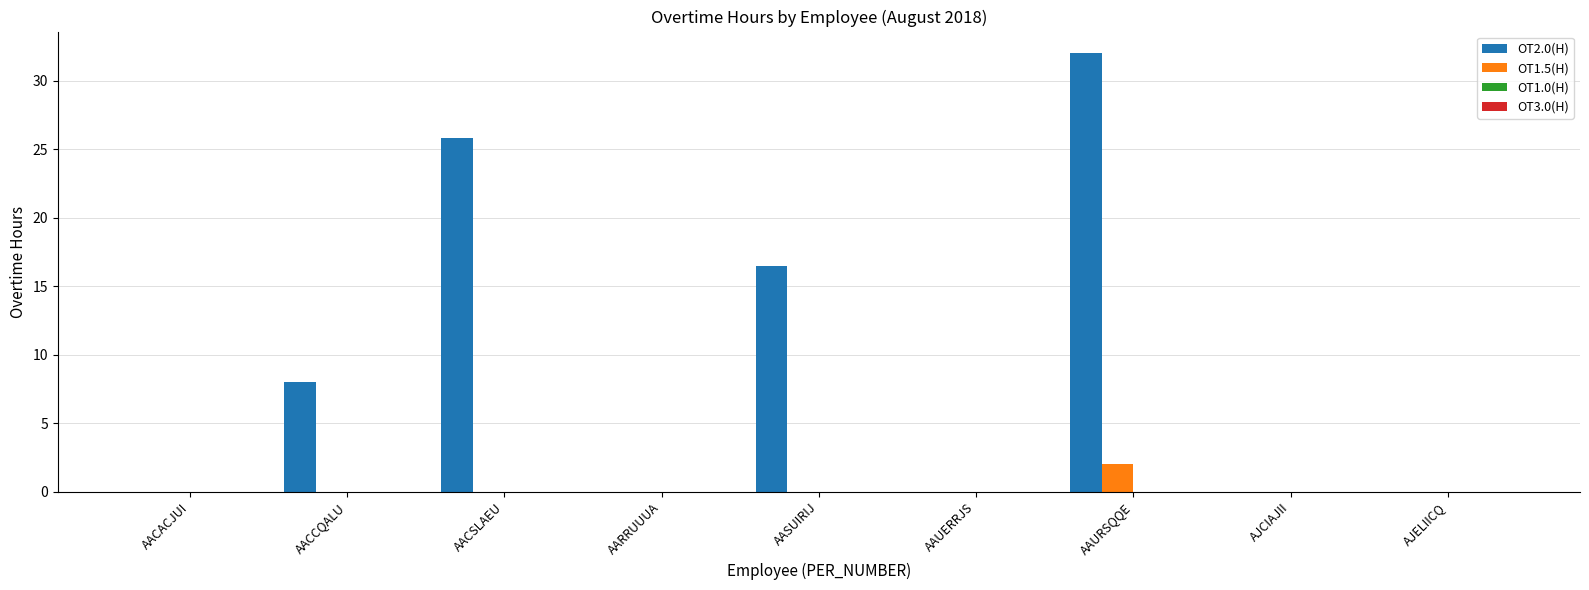

Which series changed the most between AACCQALU and AJELIICQ?

OT2.0(H)